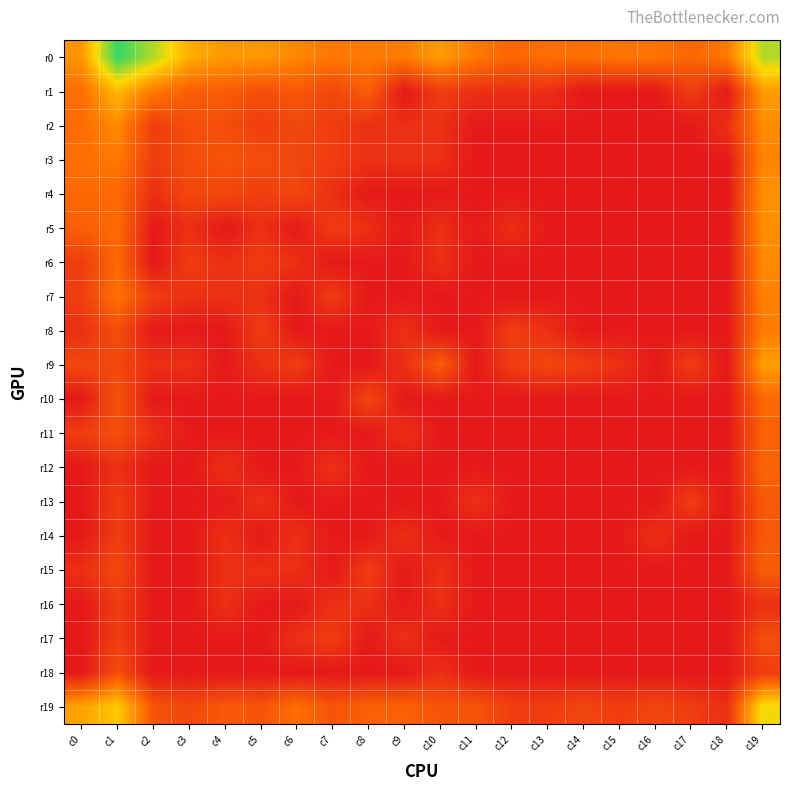

Count the number of data series in this chart.

20